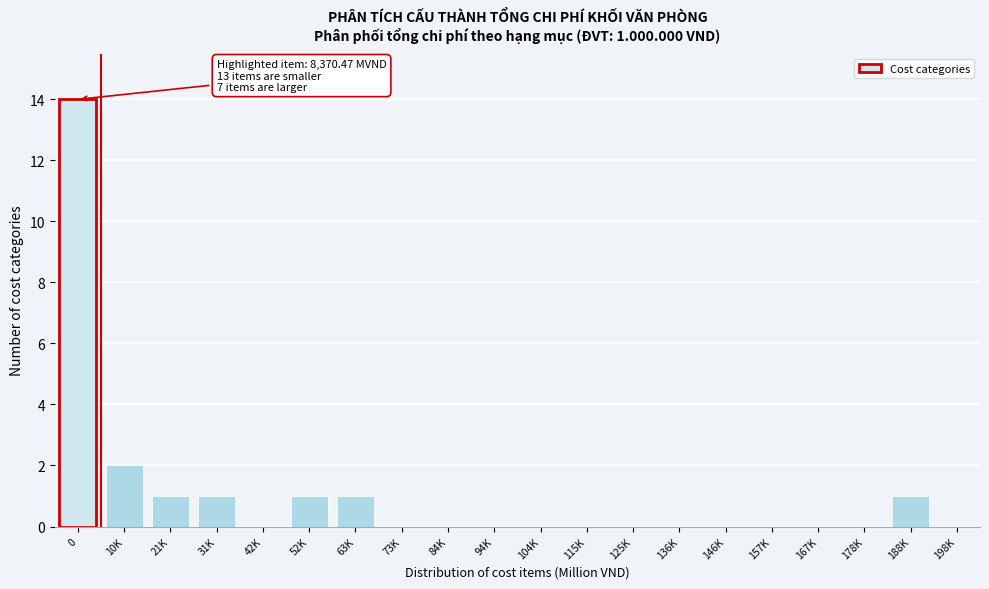

Reading right to left, extract all data points from this chart.

188K=1	178K=0	167K=0	157K=0	146K=0	136K=0	125K=0	115K=0	104K=0	94K=0	84K=0	73K=0	63K=1	52K=1	42K=0	31K=1	21K=1	10K=2	0=14